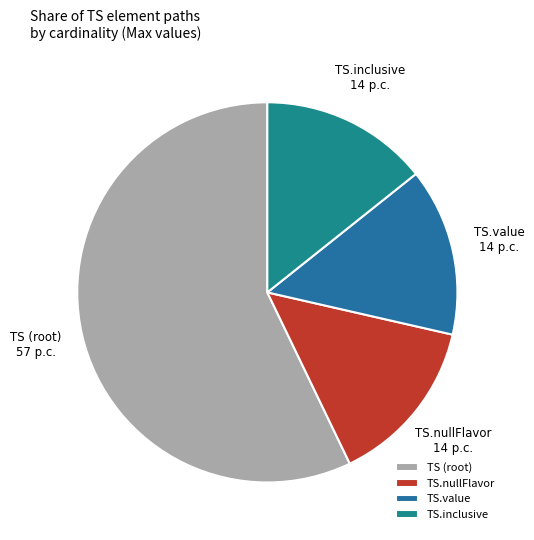

Is the sum of TS.value and TS.inclusive greater than half?

No